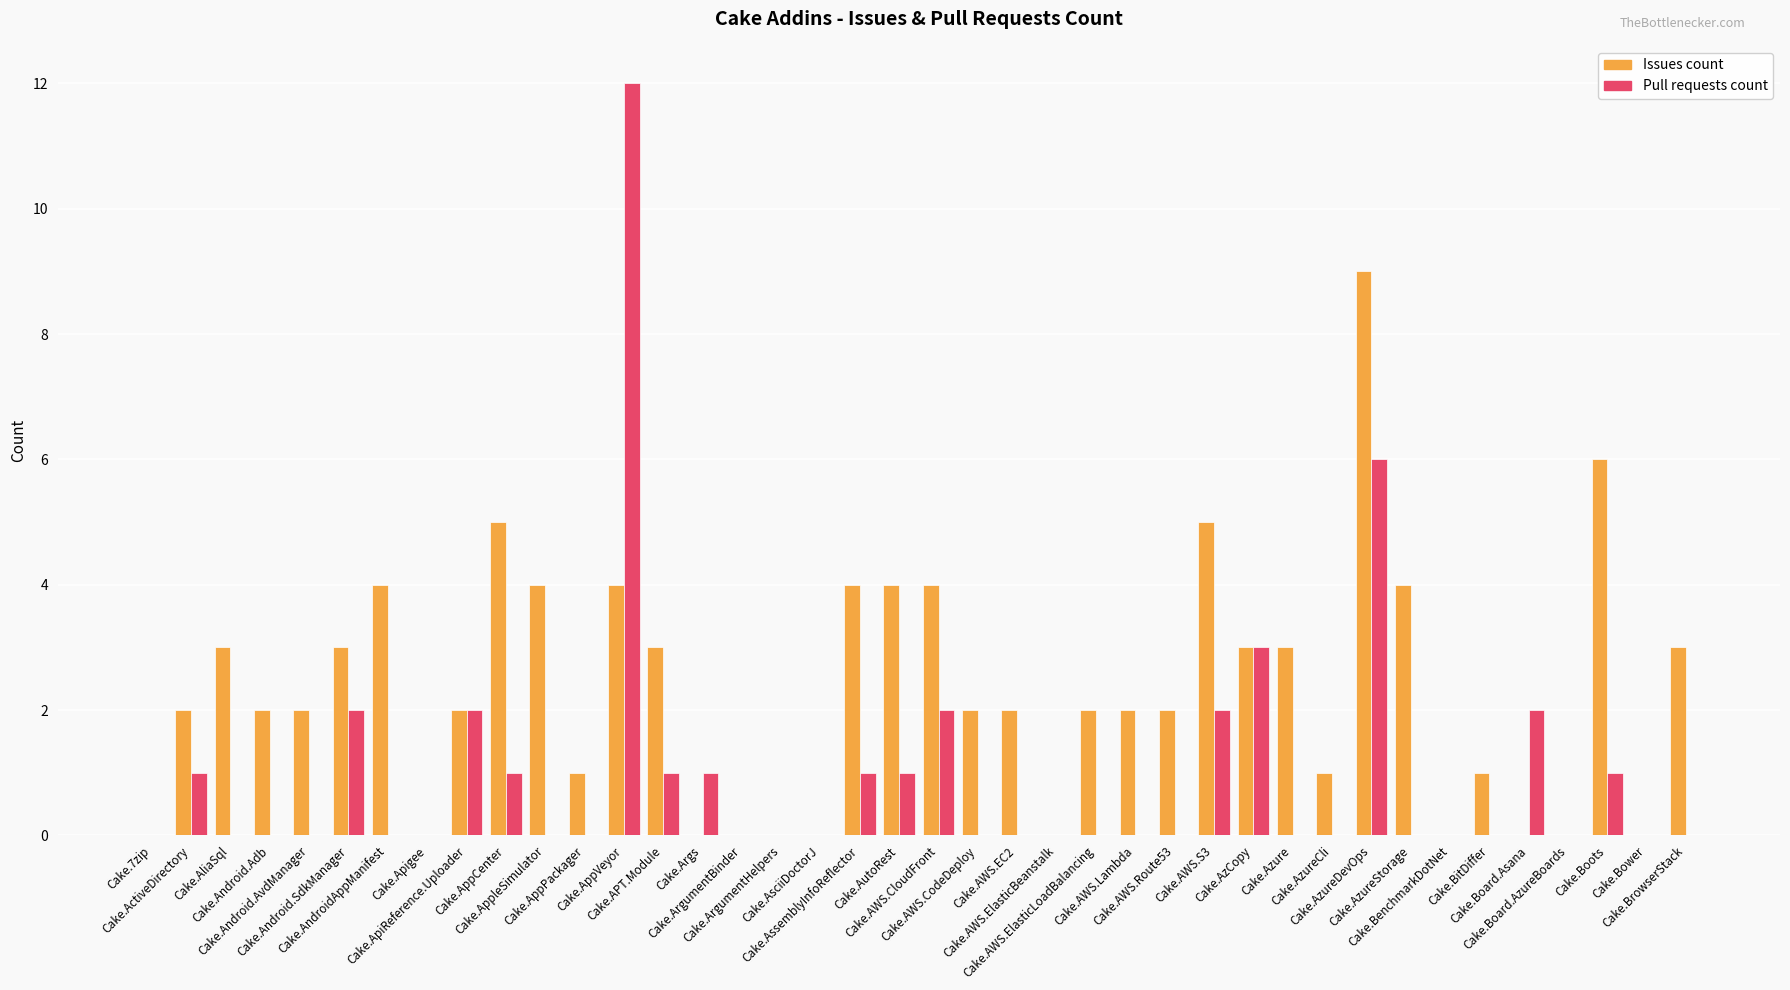

At which label is Pull requests count closest to 6?

Cake.AzureDevOps